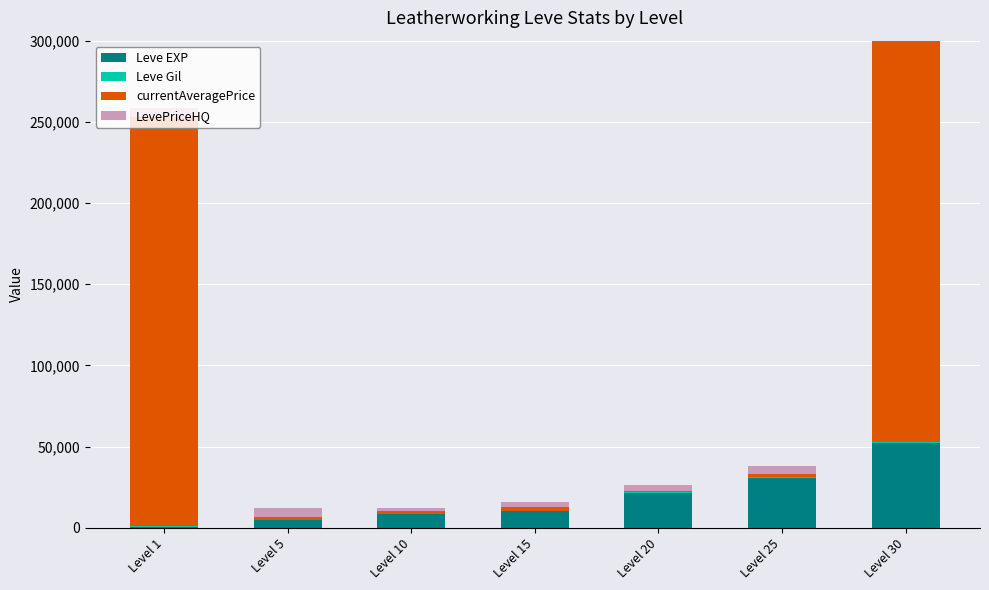

At which category does the chart reach its minimum across all series?

Level 1